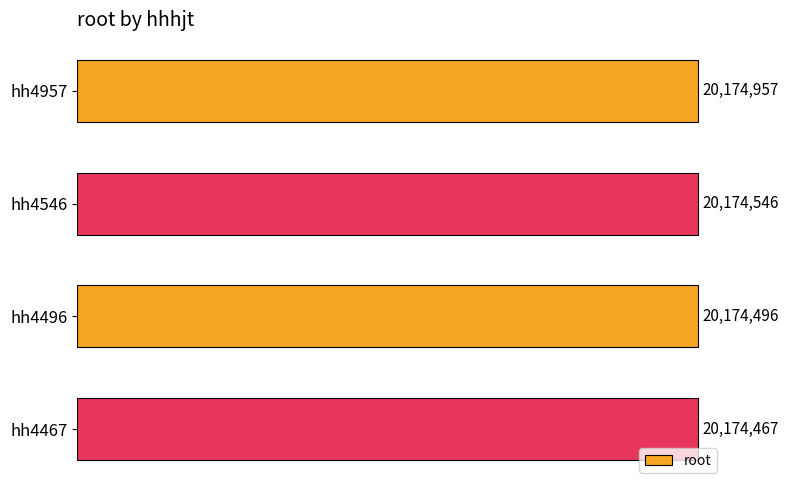

Are the bars horizontal?

Yes